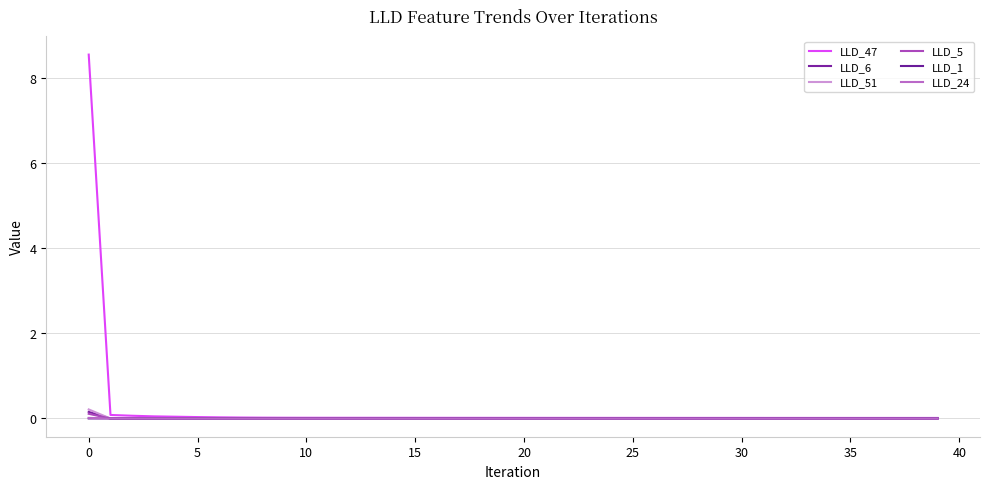

Does the chart have visible grid lines?

Yes